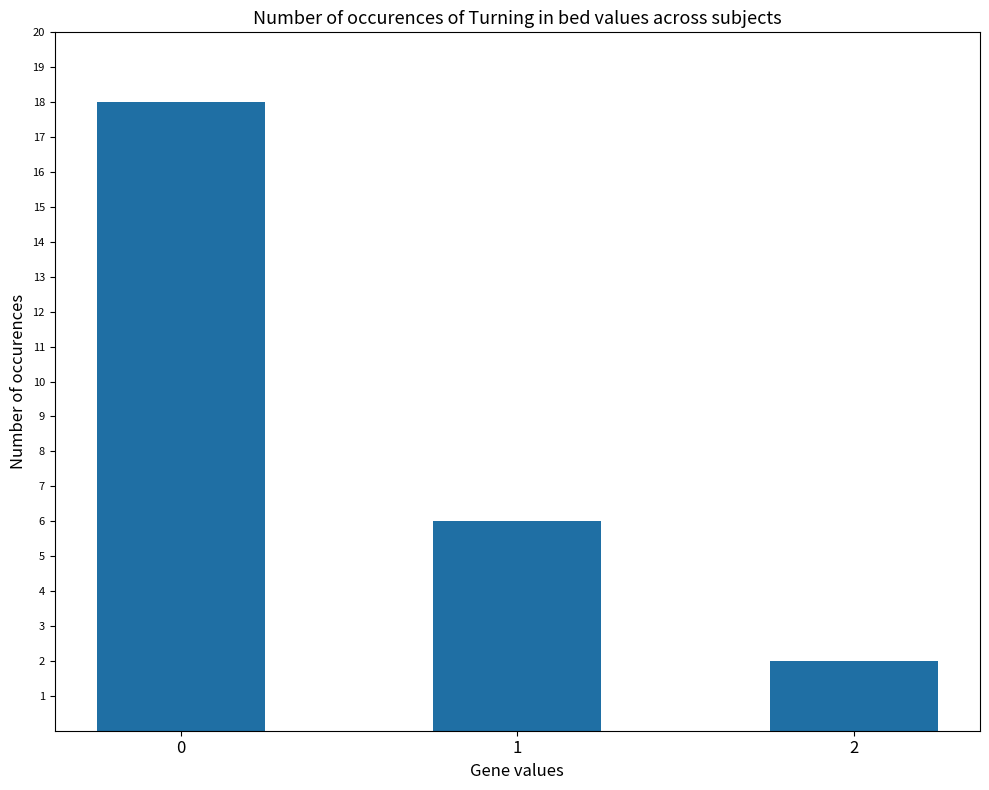

The value at 1 is 6. True or false?

True